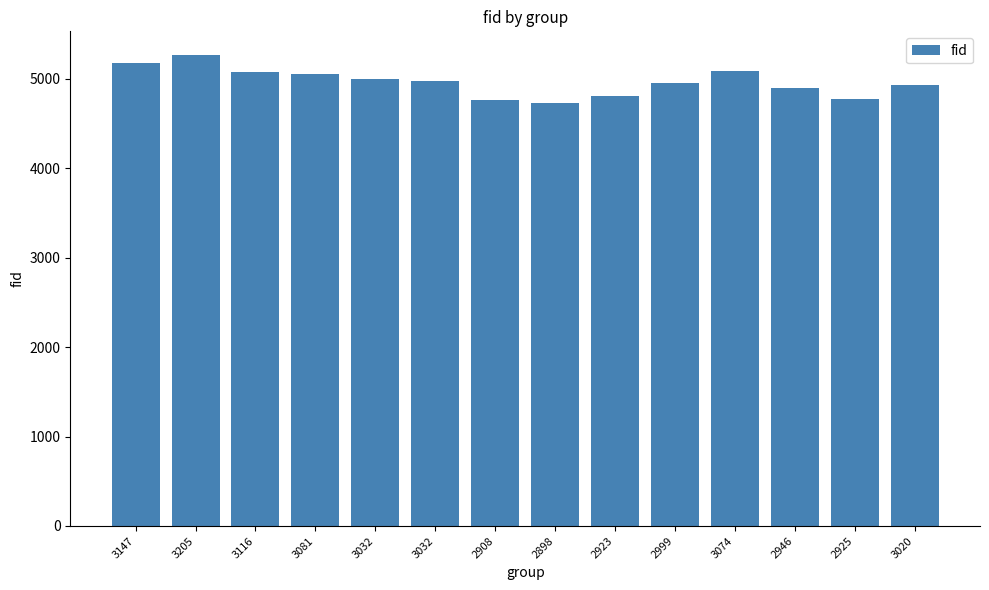

What is the change in value from 2898 to 3020?

+208